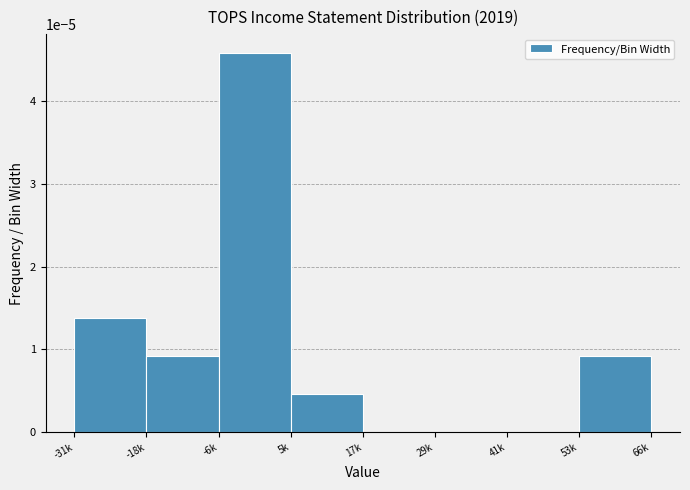

Between -31k and -18k, which is larger?

-31k